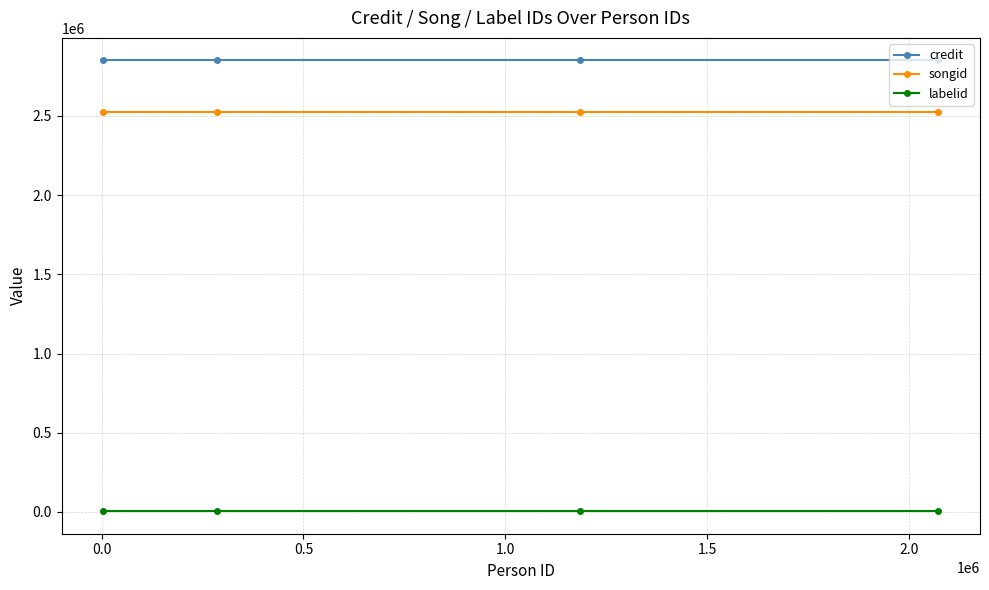

True or false: credit and labelid cross at least once.

False